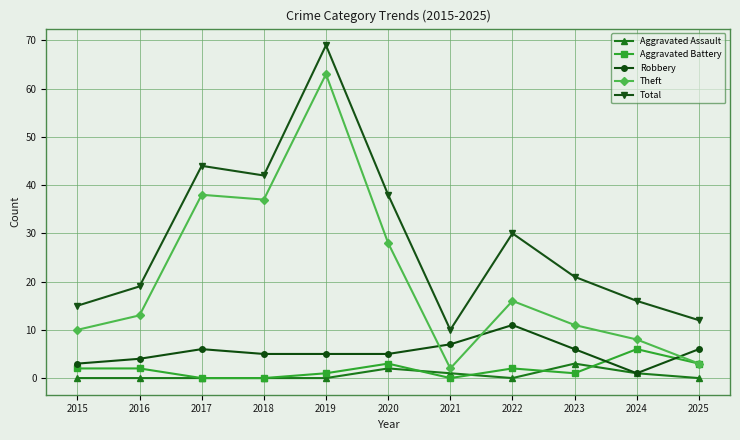

Is the value of Aggravated Assault at 2022 greater than the value of Robbery at 2023?

No